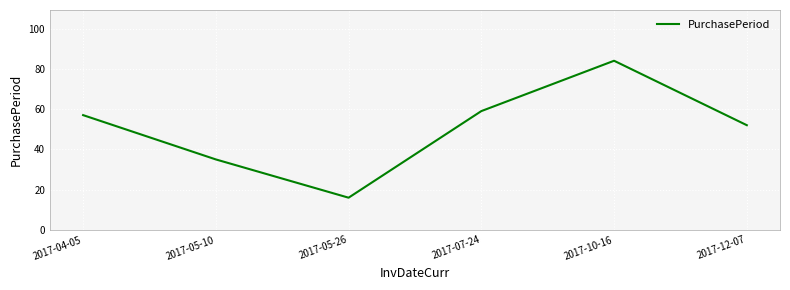

Count the number of data series in this chart.

1